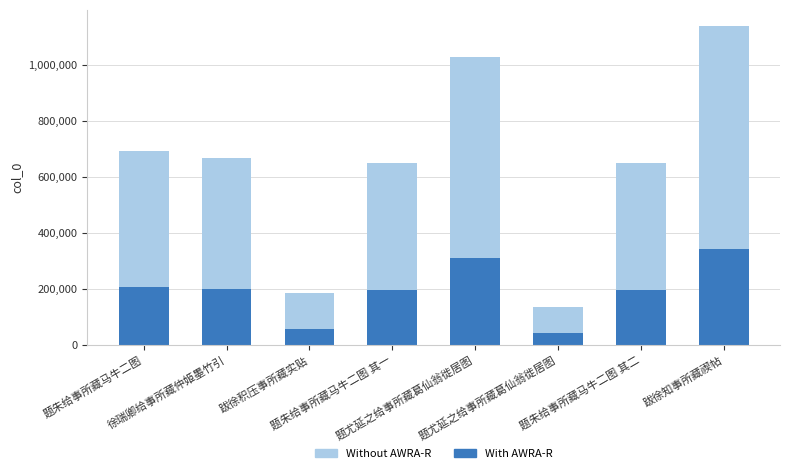

Between 题朱给事所藏马牛二图 其一 and 跋徐知事所藏禊帖, which series saw the biggest shift?

Without AWRA-R